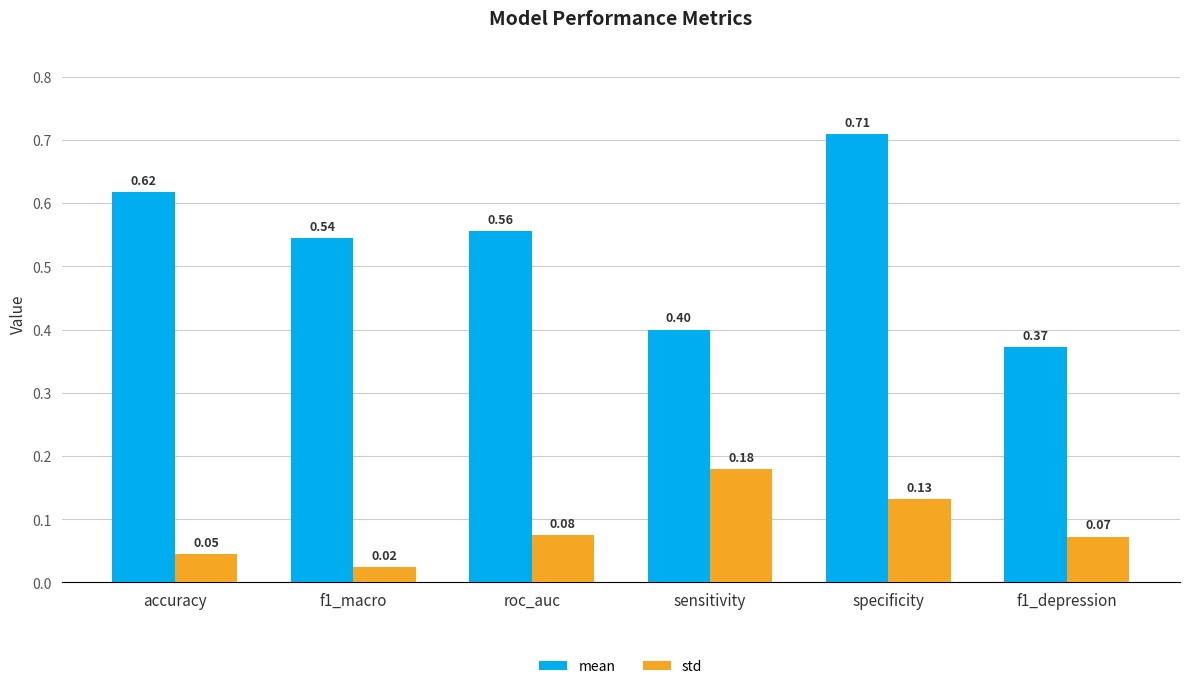

Which series has the largest total across all categories?

mean